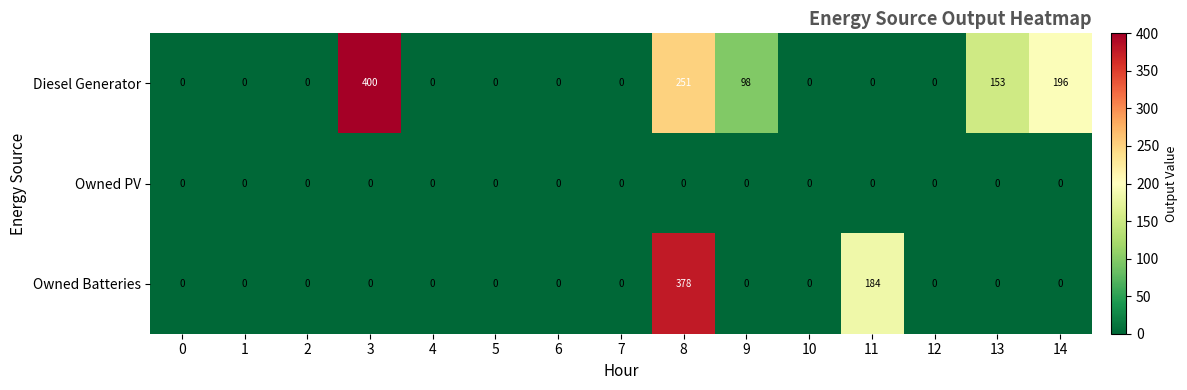

List the series in order of their overall mean, highest first.

Diesel Generator, Owned Batteries, Owned PV